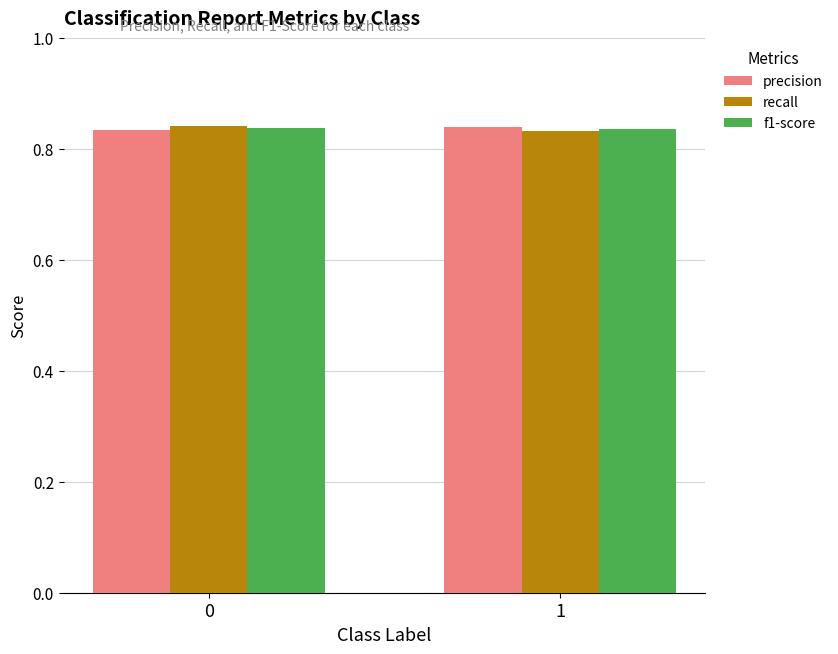

The recall series shows 1.5 at 1. True or false?

False